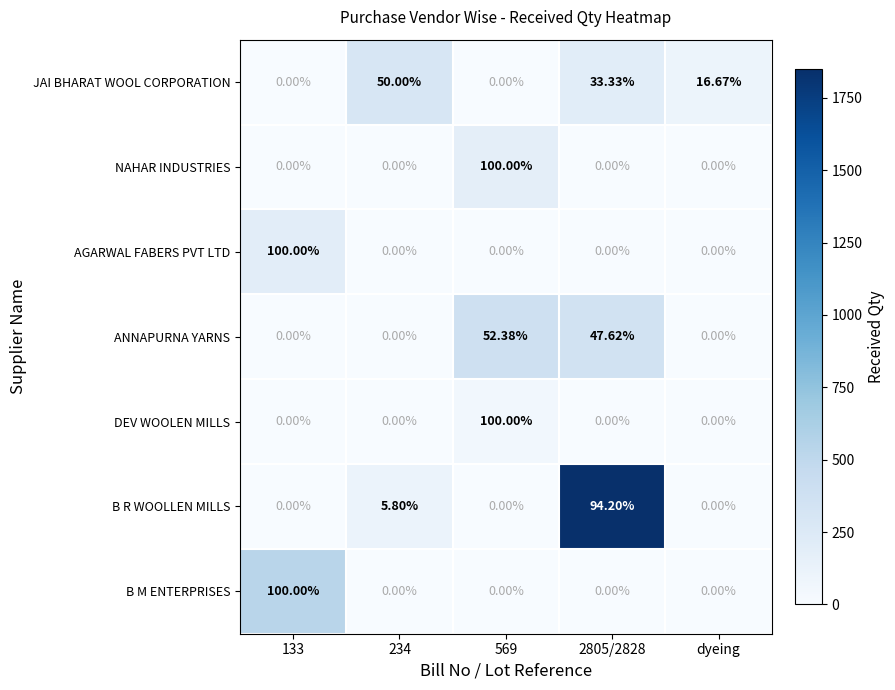

Is the value of B M ENTERPRISES at 2805/2828 greater than the value of ANNAPURNA YARNS at 569?

No